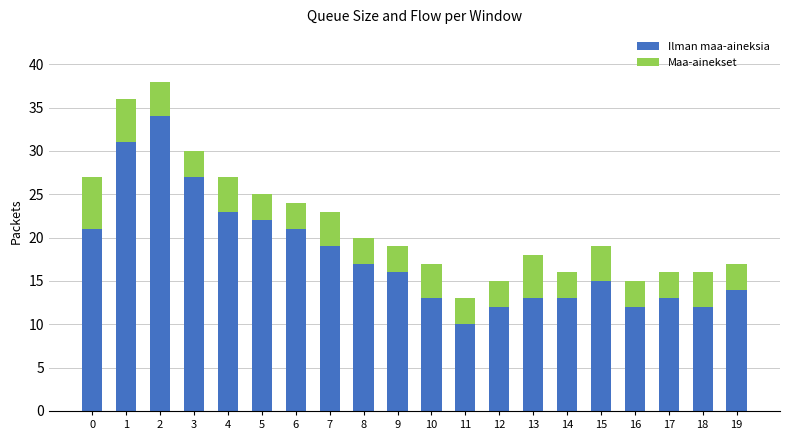

What is the total value across all series at 16?

15